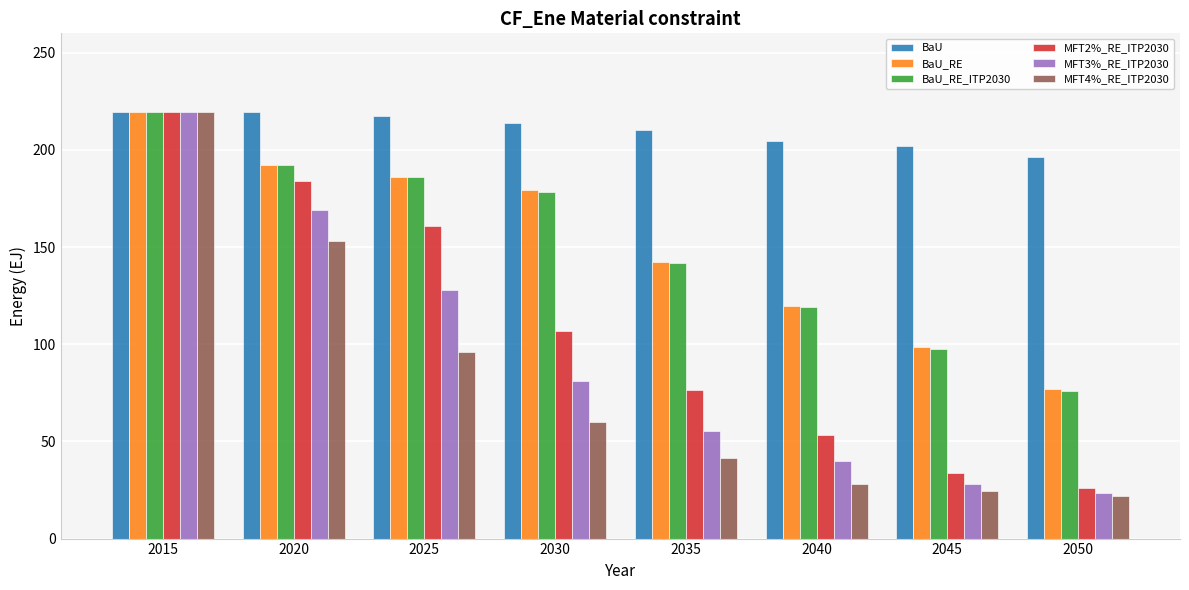

How many bars are there in each group?

6